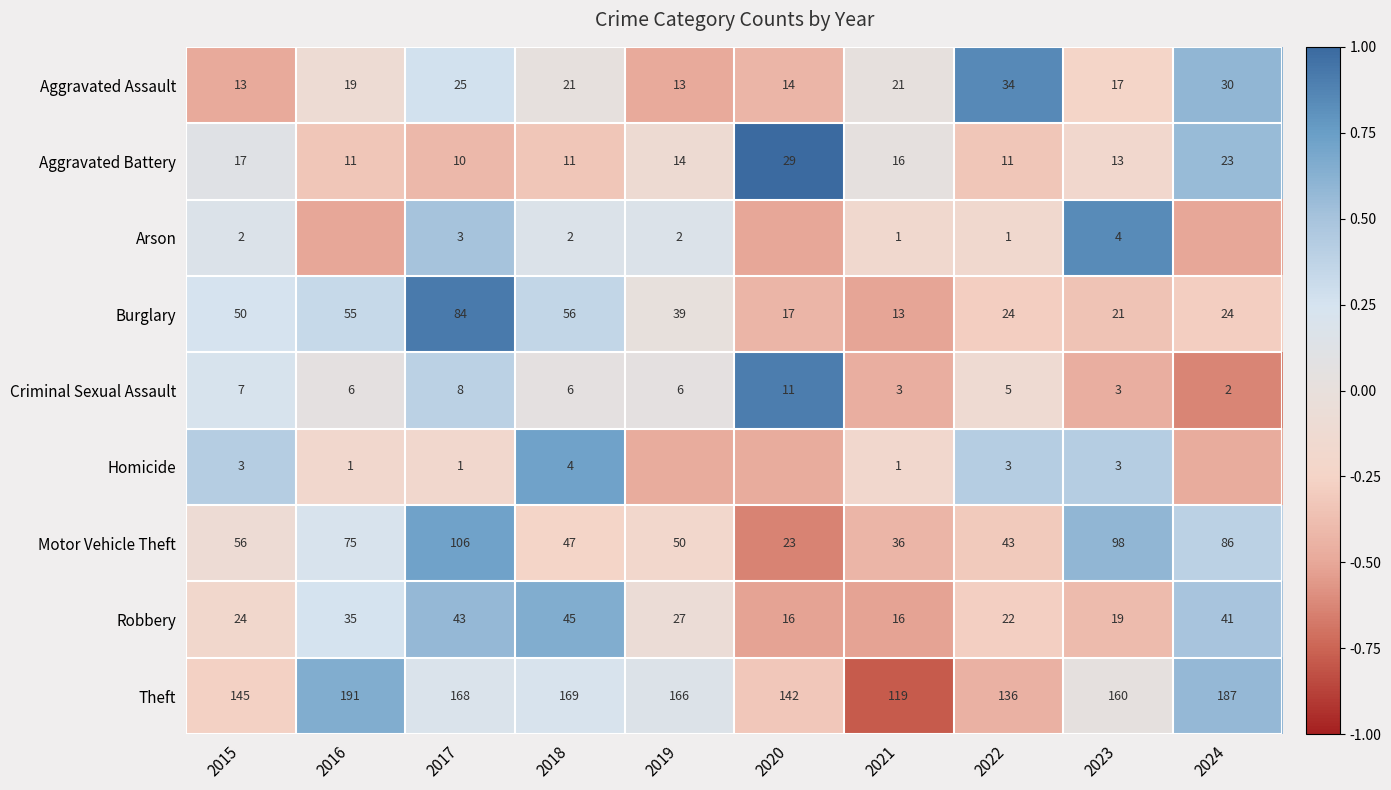

At 2022, list the series in order from largest to smallest.

Theft, Motor Vehicle Theft, Aggravated Assault, Burglary, Robbery, Aggravated Battery, Criminal Sexual Assault, Homicide, Arson